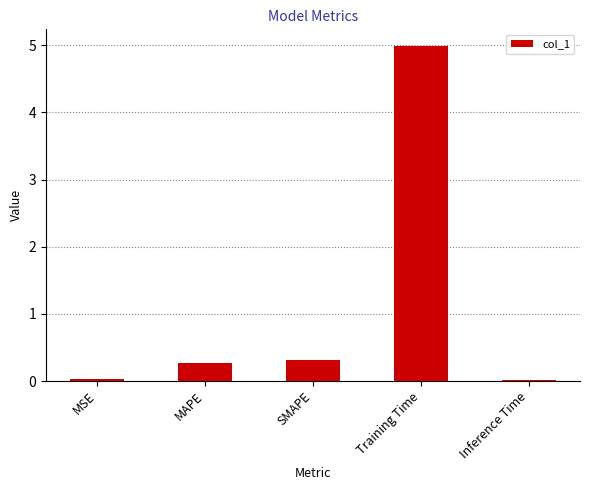

At which category does the chart reach its peak across all series?

Training Time